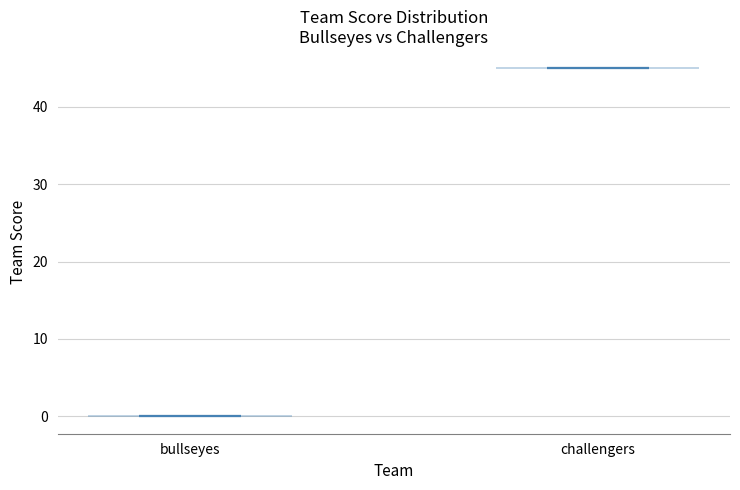

What is the highest point the violin for bullseyes reaches on the y-axis? The values are not printed on the chart, so give them approximately, as read against the axis.

0